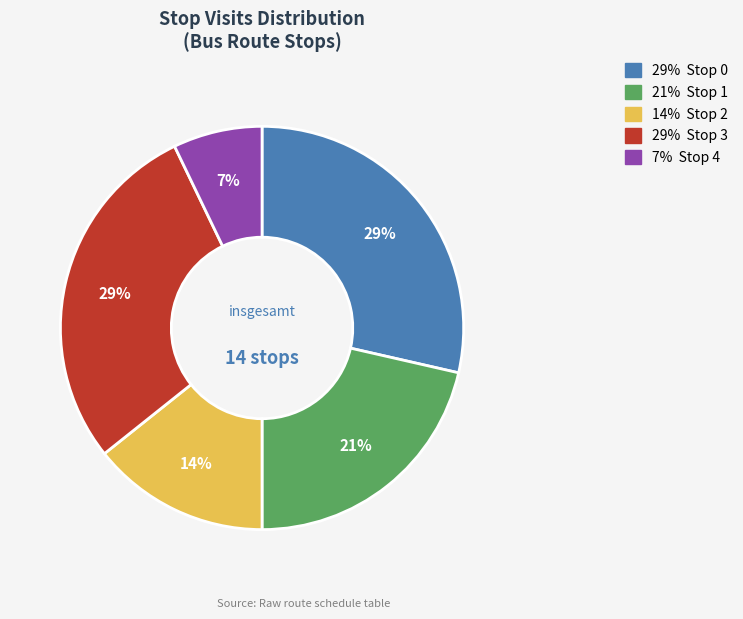

True or false: 29% Stop 3 accounts for 29% of the total.

True